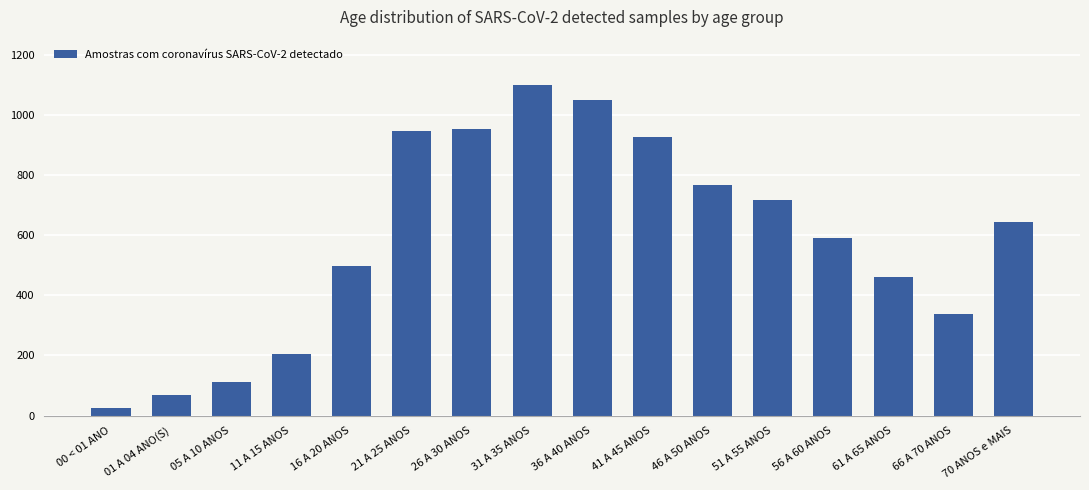

Between 00 < 01 ANO and 11 A 15 ANOS, which is larger?

11 A 15 ANOS